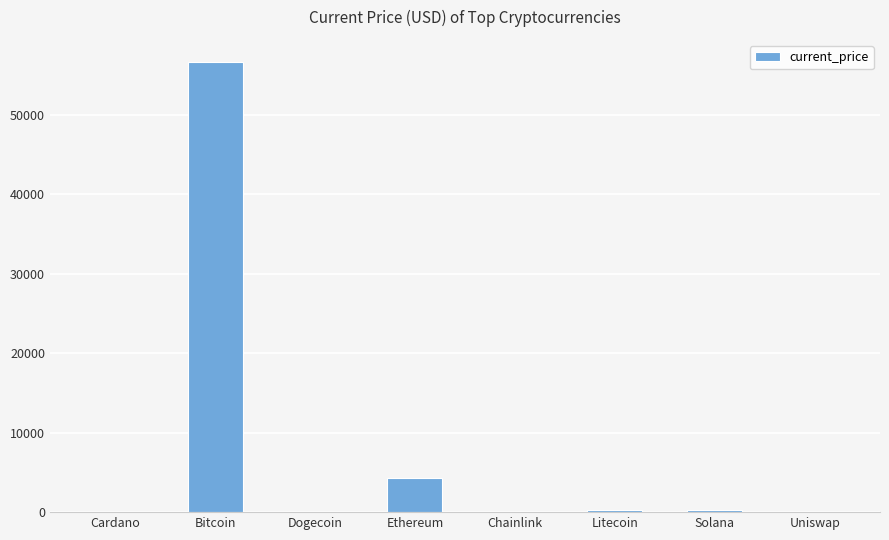

What value does the data have at Ethereum?

4269.1